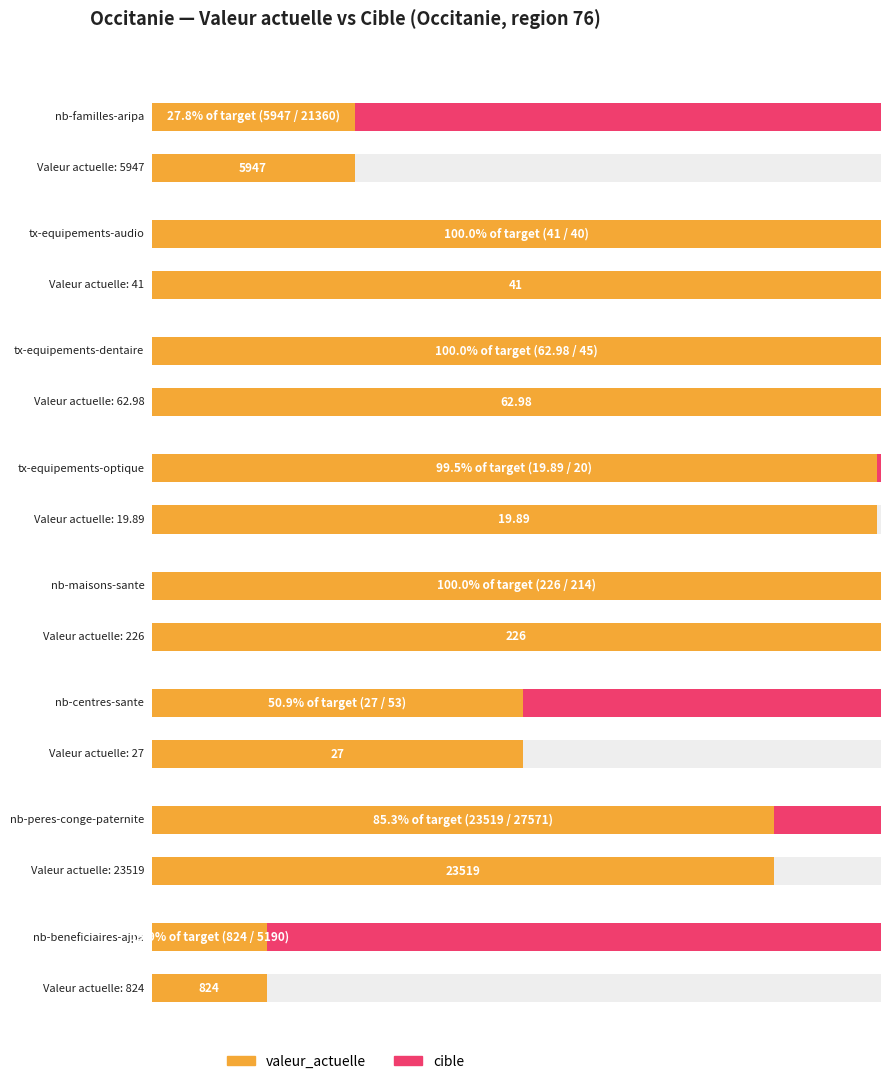

The value of cible at tx-equipements-dentaire is 45.0. True or false?

True